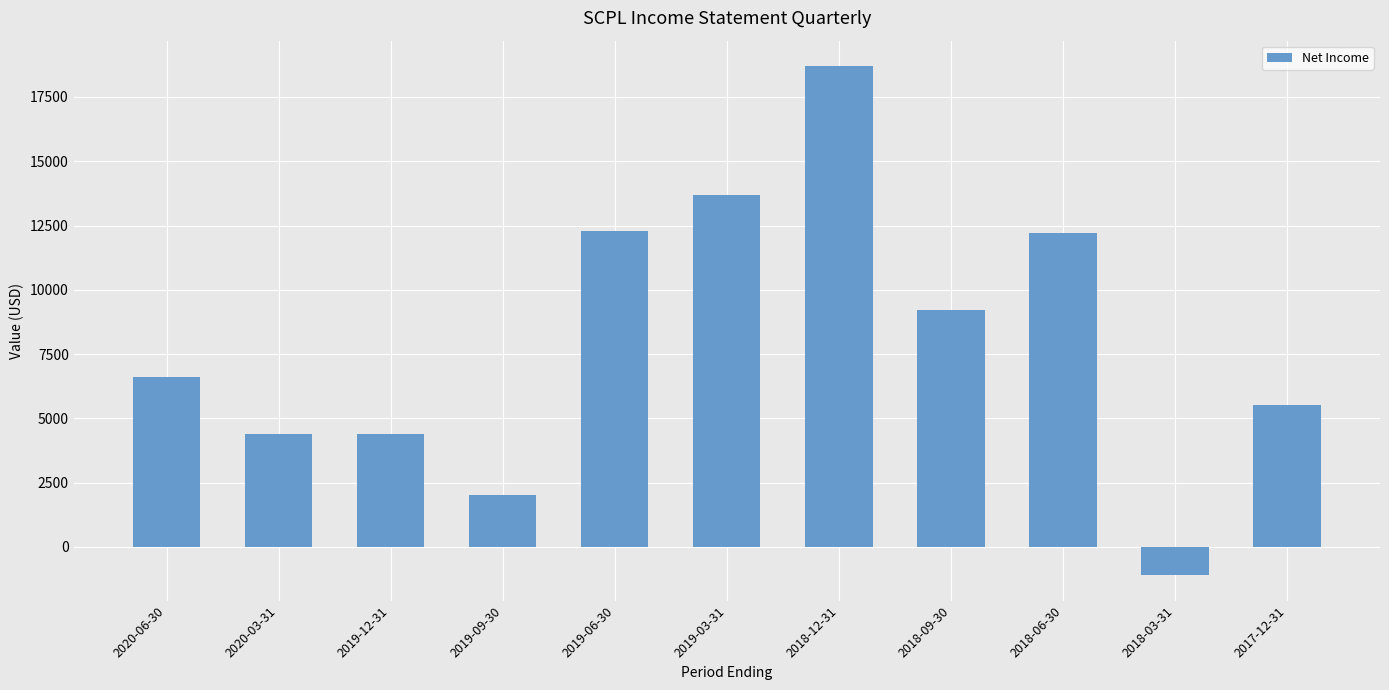

True or false: the data shows 13700 at 2019-03-31.

True